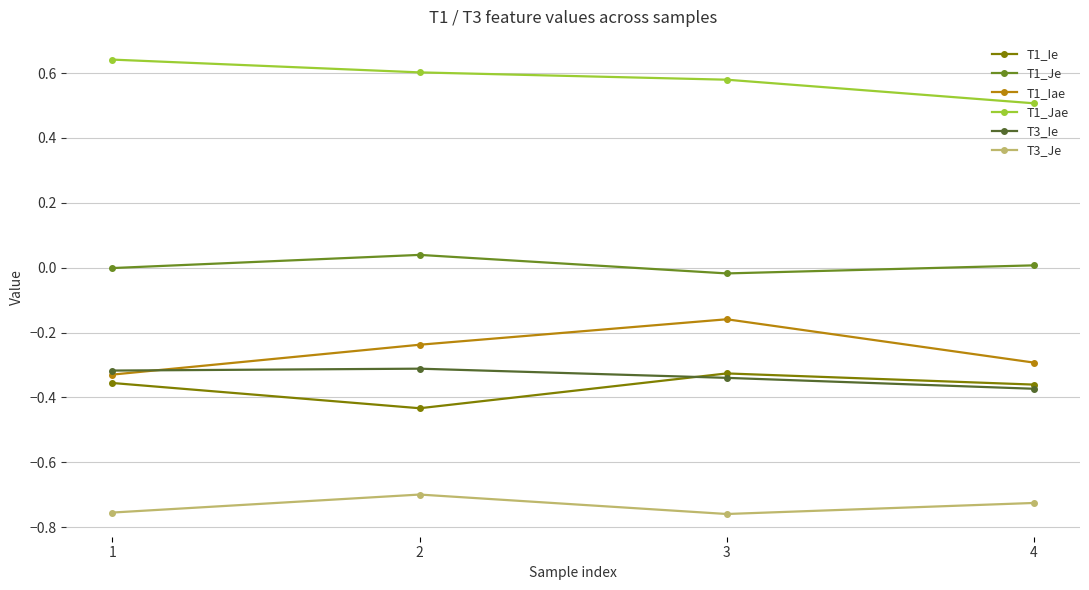

True or false: T1_Je and T1_Jae cross at least once.

False